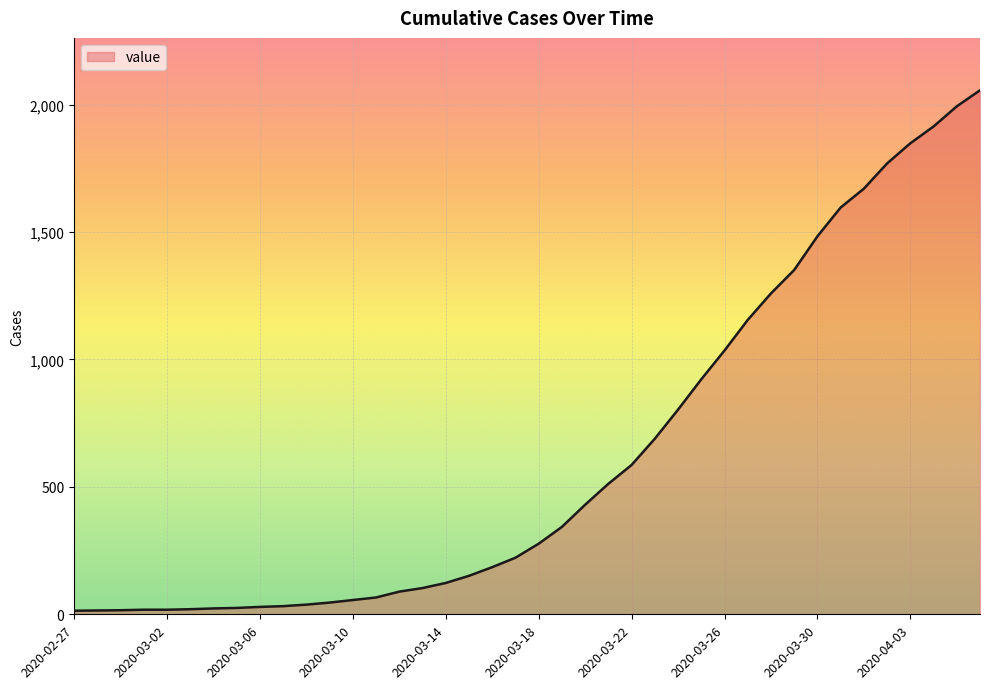

List the labels in order of value, smallest first.

2020-02-27, 2020-02-28, 2020-02-29, 2020-03-01, 2020-03-02, 2020-03-03, 2020-03-04, 2020-03-05, 2020-03-06, 2020-03-07, 2020-03-08, 2020-03-09, 2020-03-10, 2020-03-11, 2020-03-12, 2020-03-13, 2020-03-14, 2020-03-15, 2020-03-16, 2020-03-17, 2020-03-18, 2020-03-19, 2020-03-20, 2020-03-21, 2020-03-22, 2020-03-23, 2020-03-24, 2020-03-25, 2020-03-26, 2020-03-27, 2020-03-28, 2020-03-29, 2020-03-30, 2020-03-31, 2020-04-01, 2020-04-02, 2020-04-03, 2020-04-04, 2020-04-05, 2020-04-06